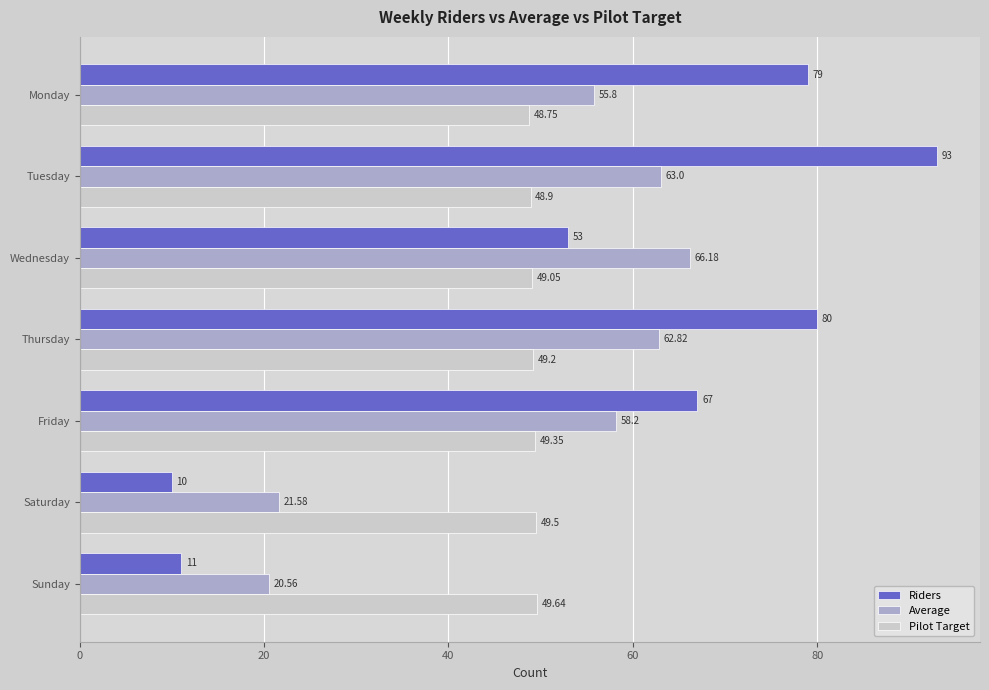

Which series changed the most between Friday and Saturday?

Riders